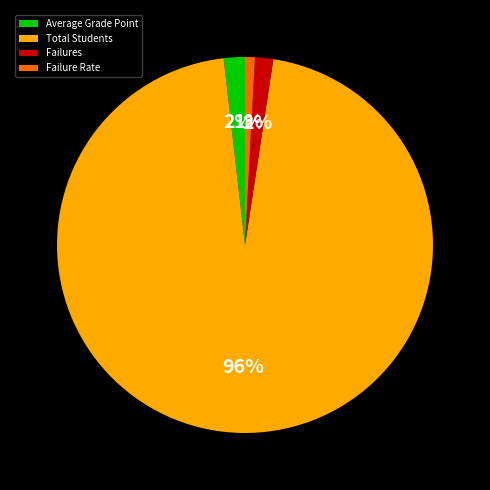

To the nearest percent, what is the average slice percentage?

25%